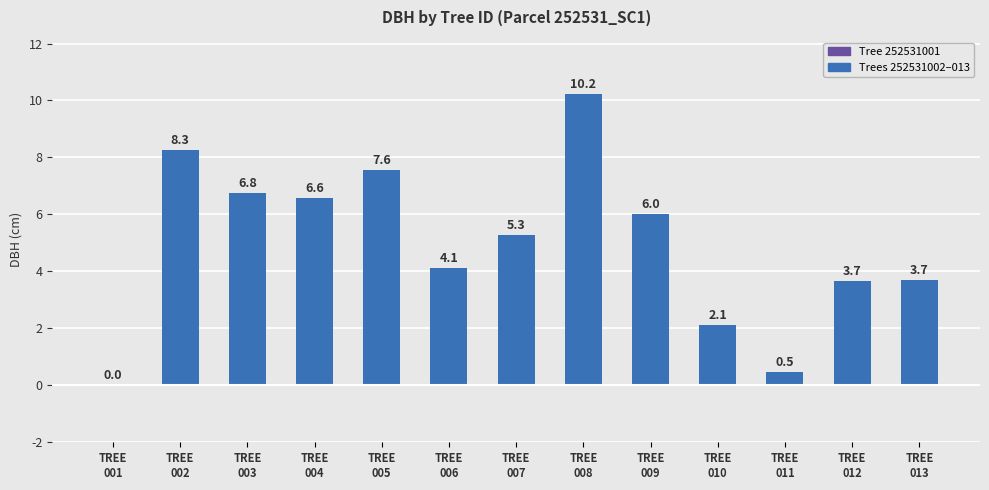

Are the bars horizontal?

No